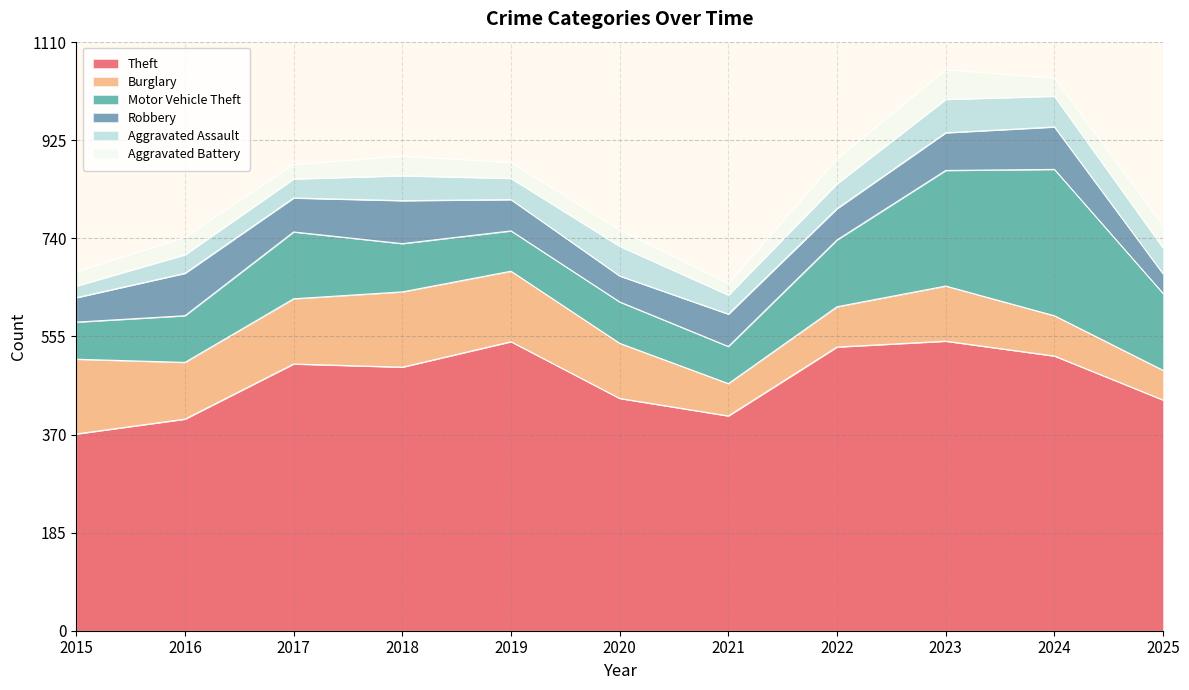

Does the chart display data point markers on the line(s)?

No